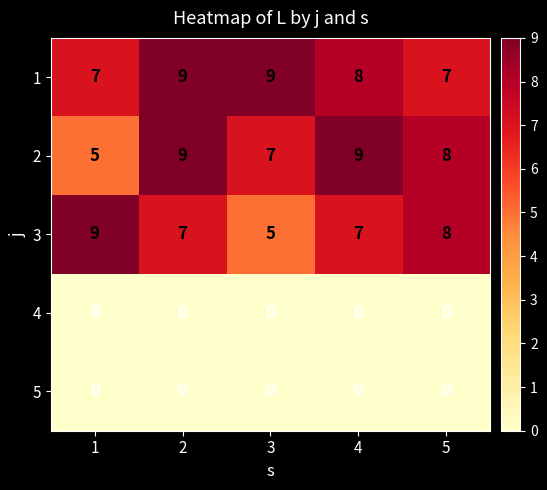

The value of 4 at 3 is 0. True or false?

True